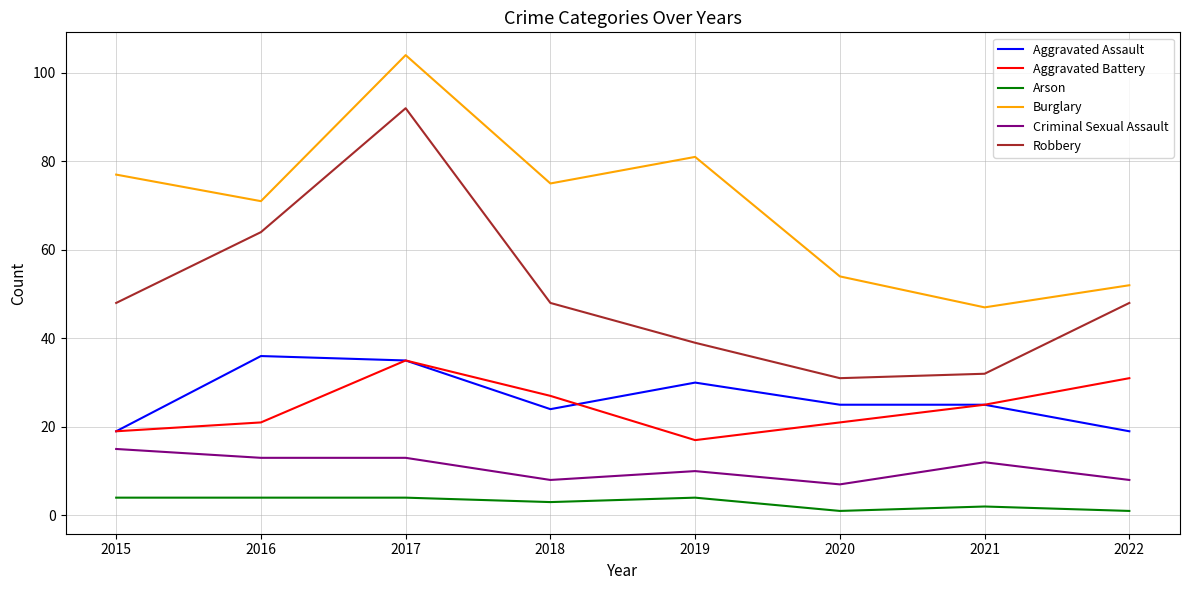

What is the smallest value displayed?

1